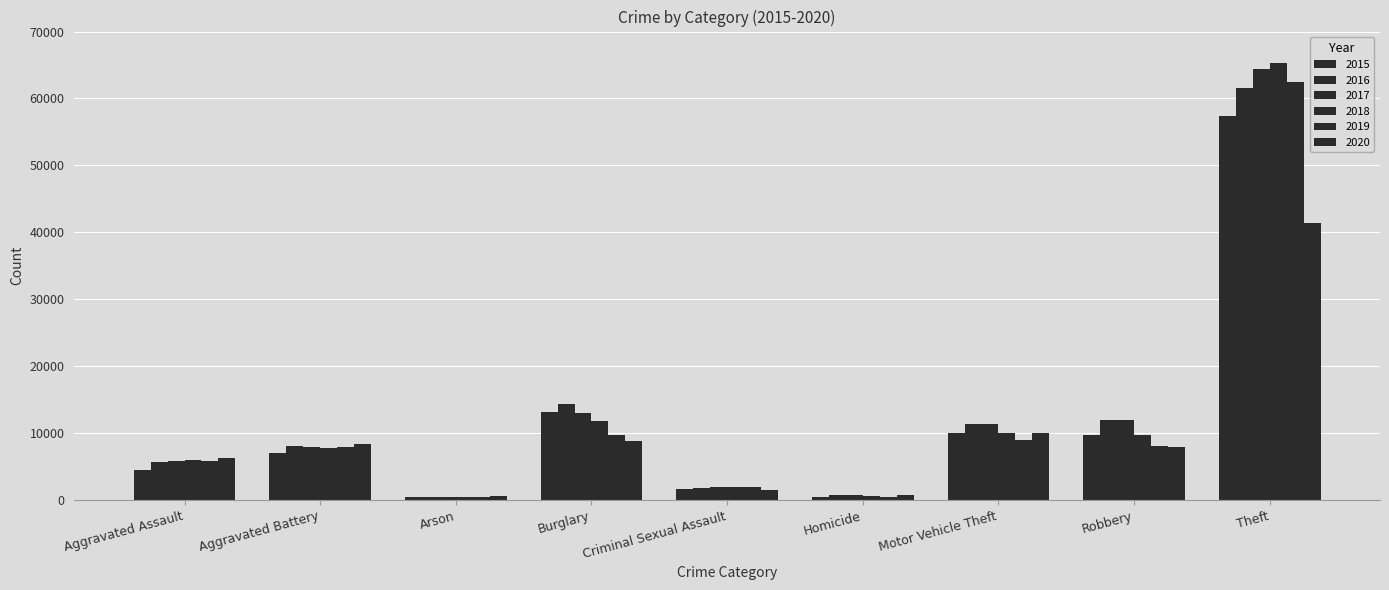

Rank the series at Homicide from highest to lowest value.

2020, 2016, 2017, 2018, 2019, 2015